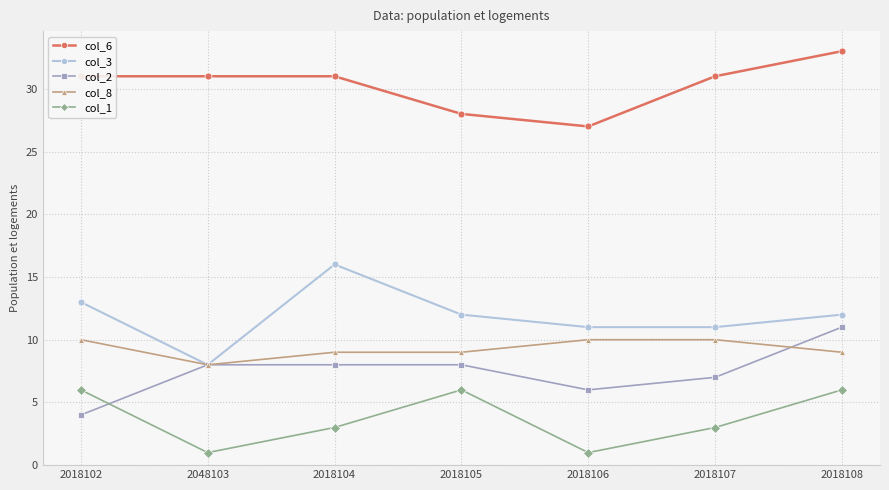

What is the difference between the second highest and minimum values in the col_1 series?

5